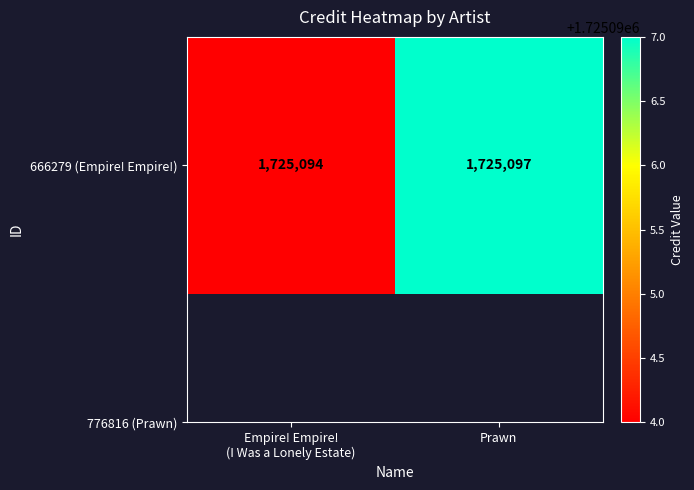

Is it true that the value at Empire! Empire!
(I Was a Lonely Estate) is 1725094?

True